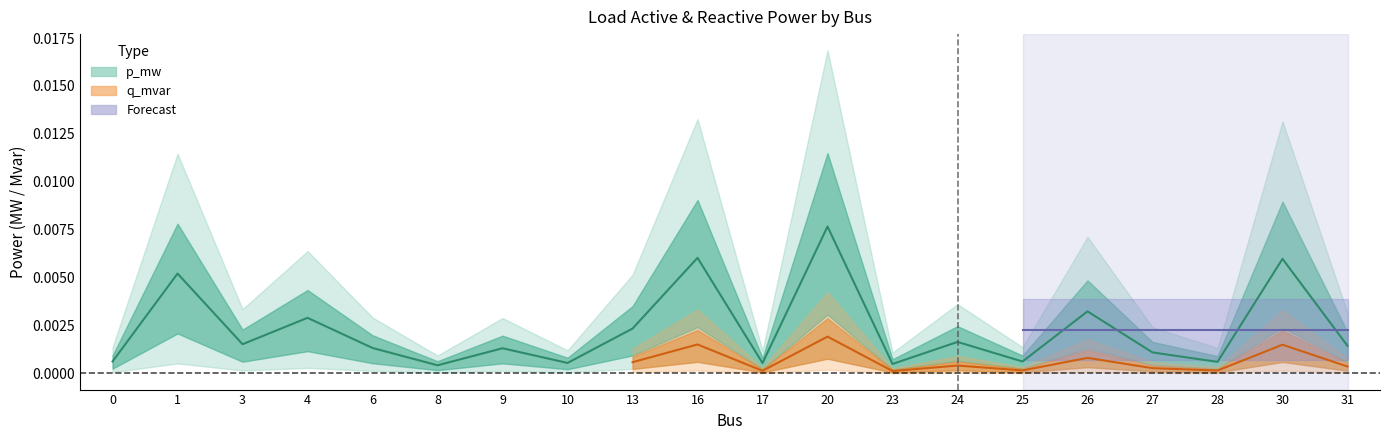

Is it true that the value at 25 is 0.0?

True